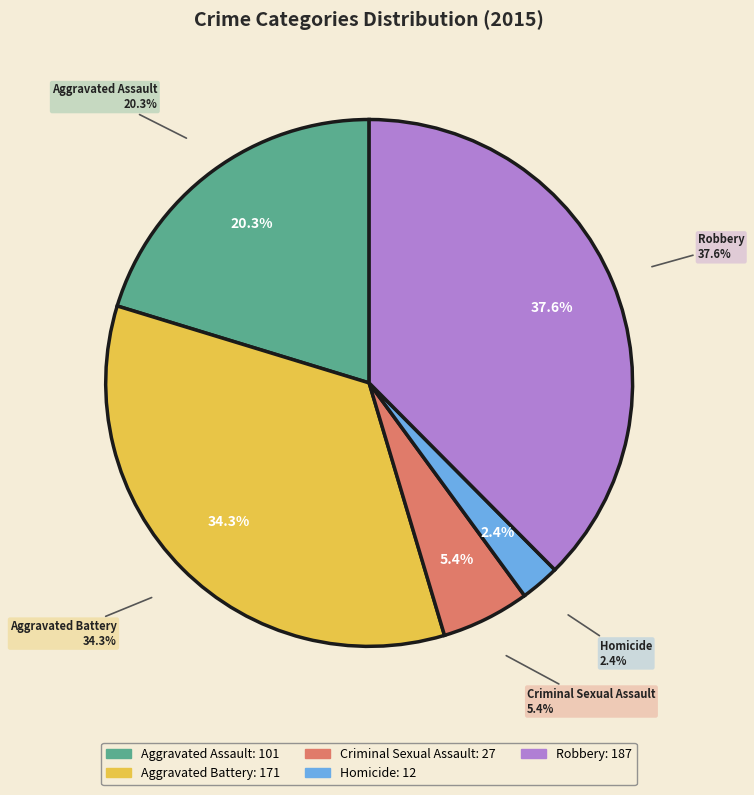

To the nearest percent, what is the difference between the Aggravated Assault and Criminal Sexual Assault slice percentages?

15%